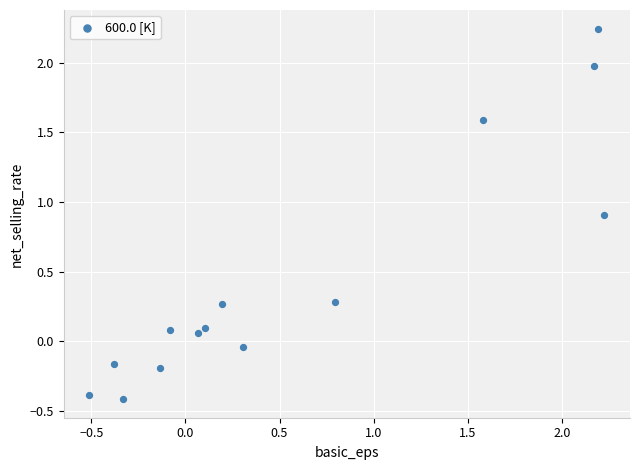

What is the range of X values (max minus min)?

2.7